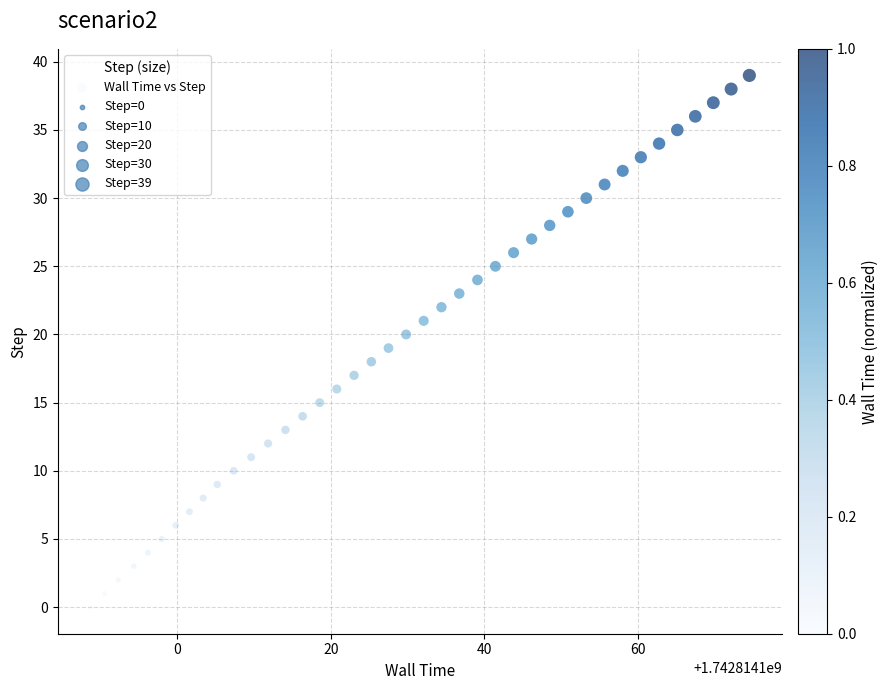

What is the range of Y values (max minus min)?

39